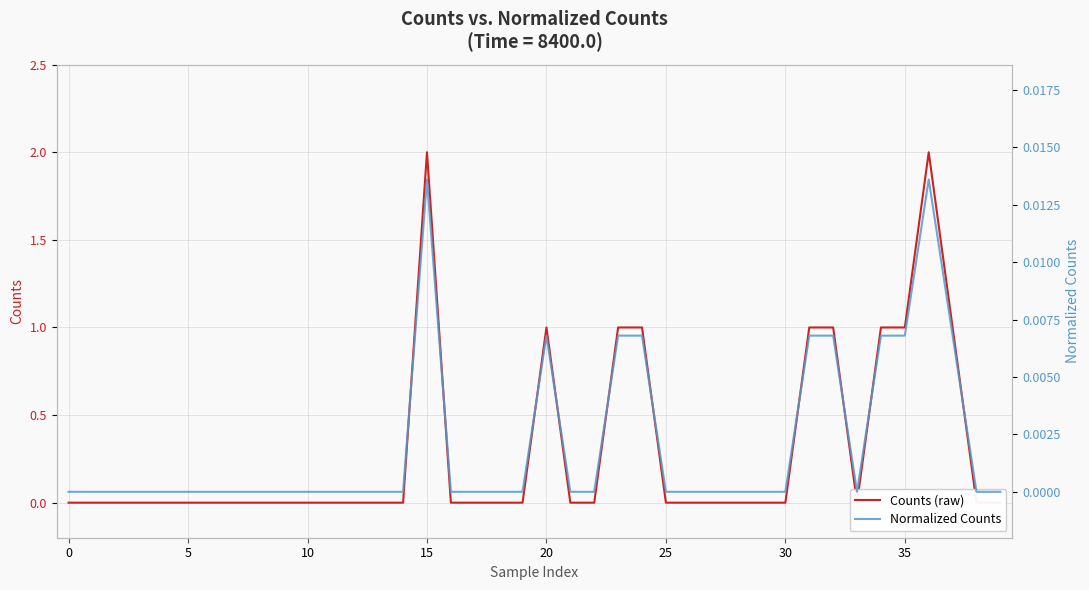

True or false: Normalized Counts has more than 2 points higher than both neighbors.

True